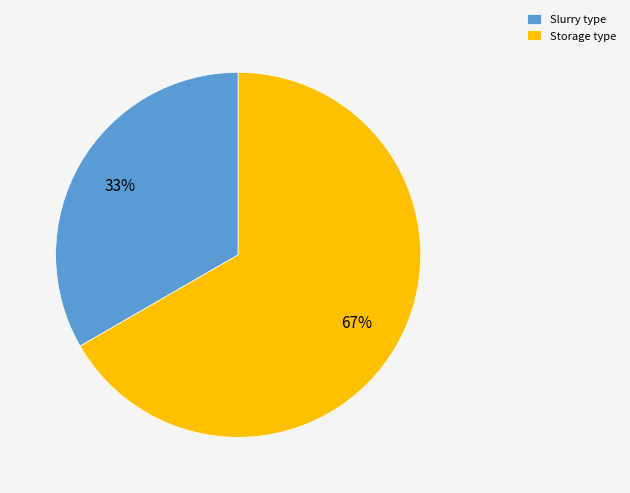

Is the sum of Storage type and Slurry type greater than half?

Yes